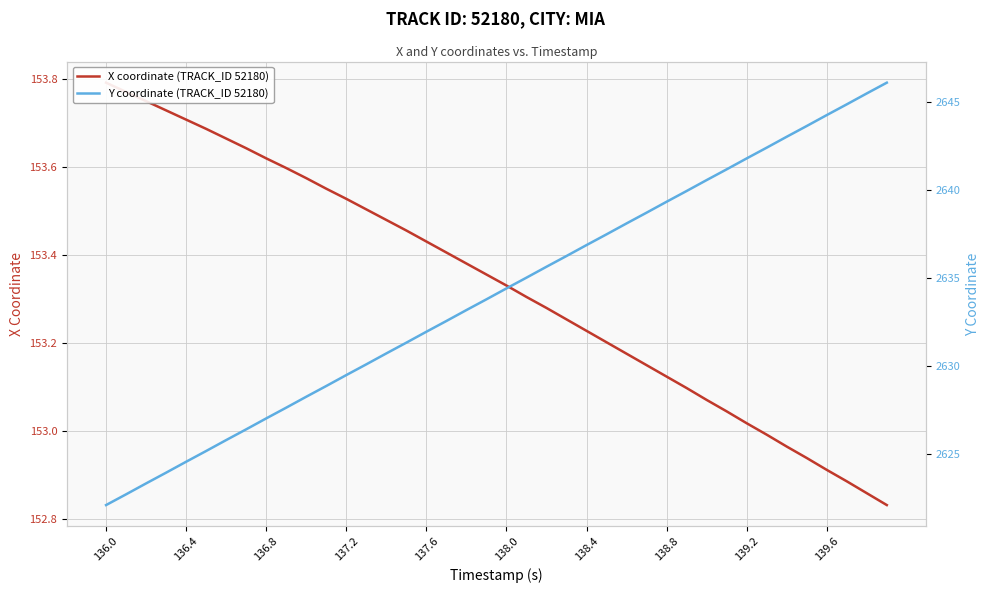

What is the lowest value of the Y coordinate (TRACK_ID 52180) series?

2622.1